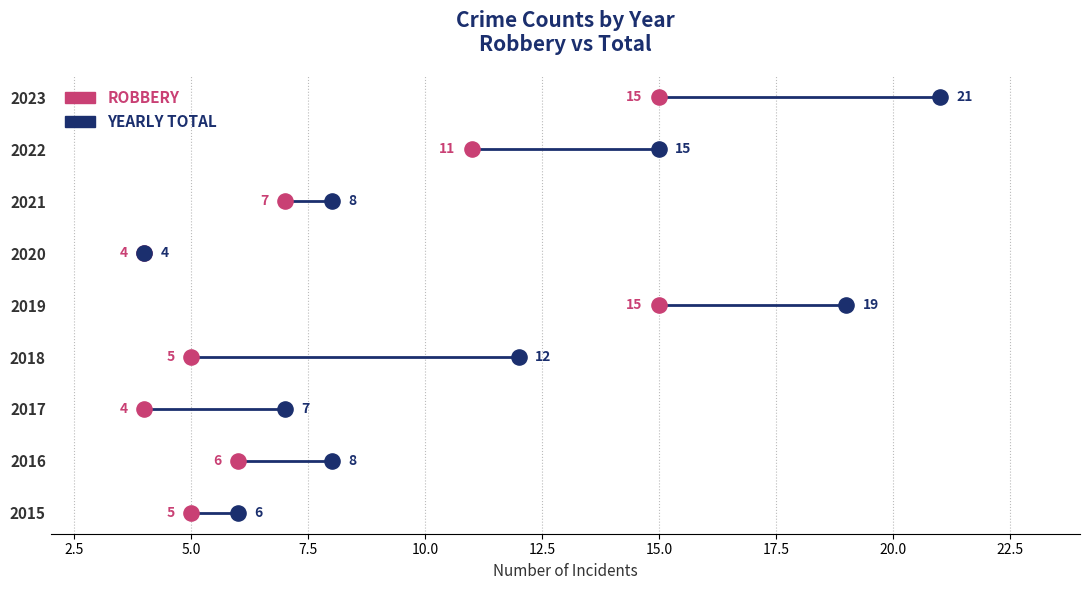

Is the value of Yearly Total at 15.0 greater than the value of Robbery at 5.0?

Yes